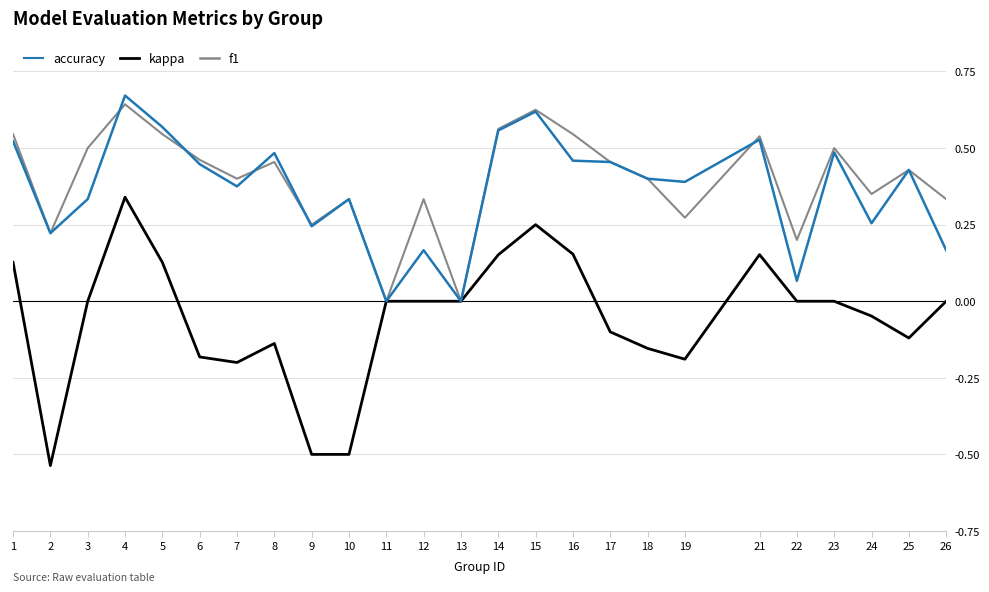

How many interior local valleys does the accuracy series have?

8